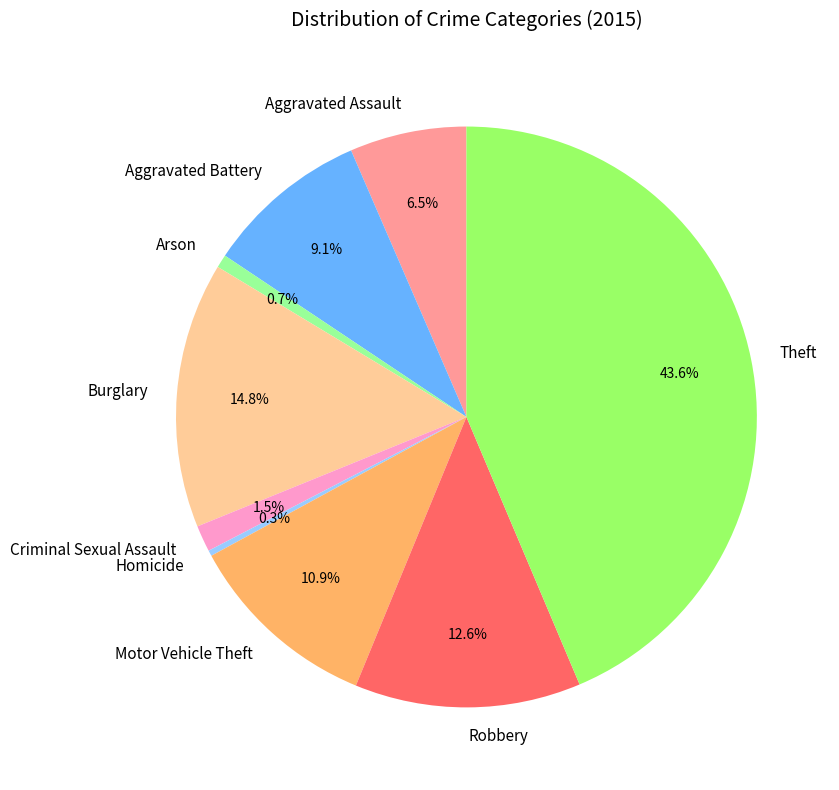

Count the number of slices in the pie.

9